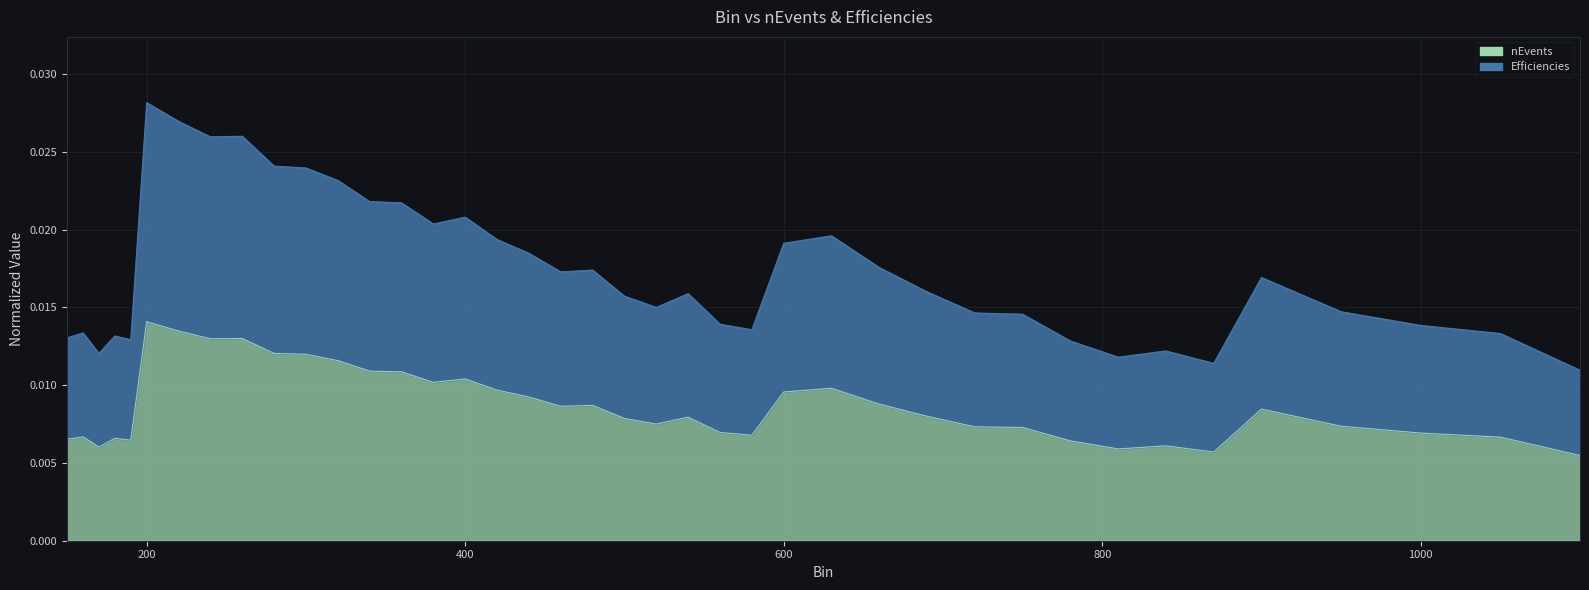

Which series has the largest total across all categories?

Efficiencies